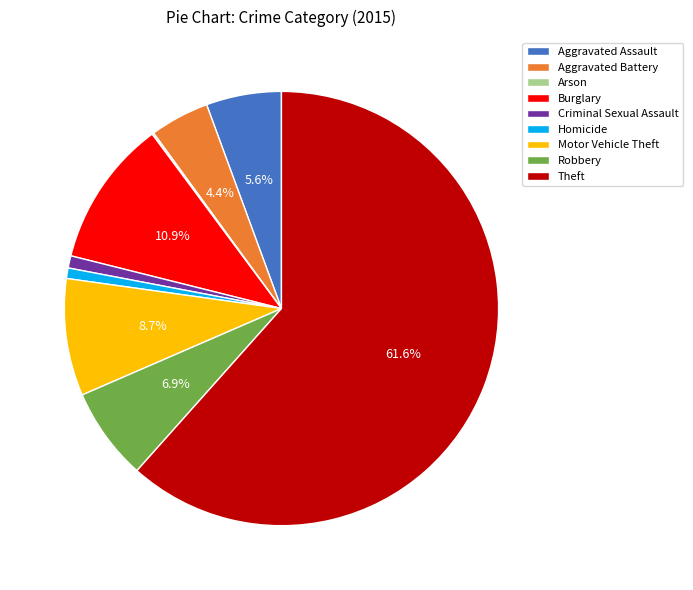

Do Burglary and Theft together represent more than half of the pie?

Yes